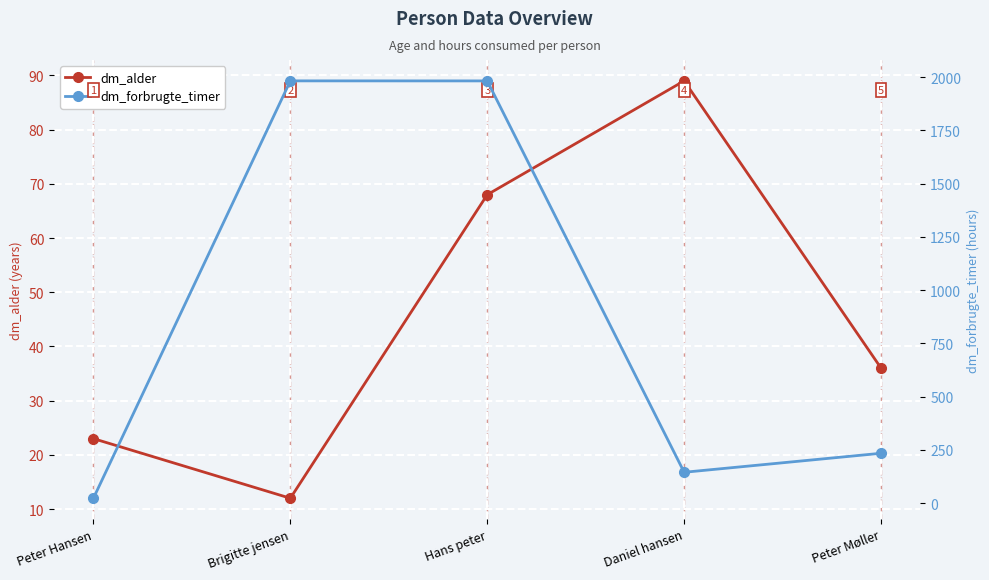

The value of dm_alder at Peter Møller is 53.0. True or false?

False